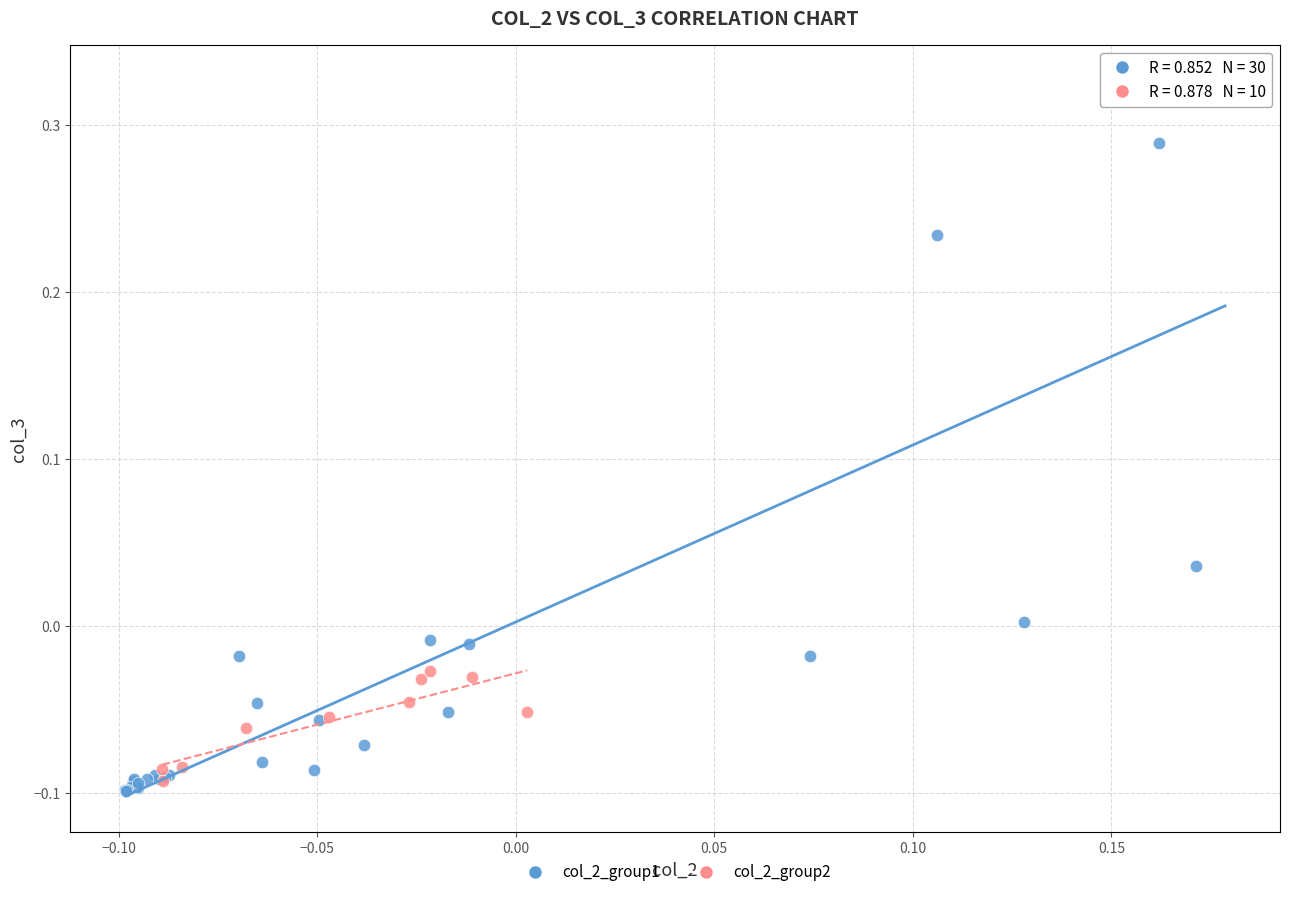

Which series reaches the maximum Y coordinate?

col_2_group1